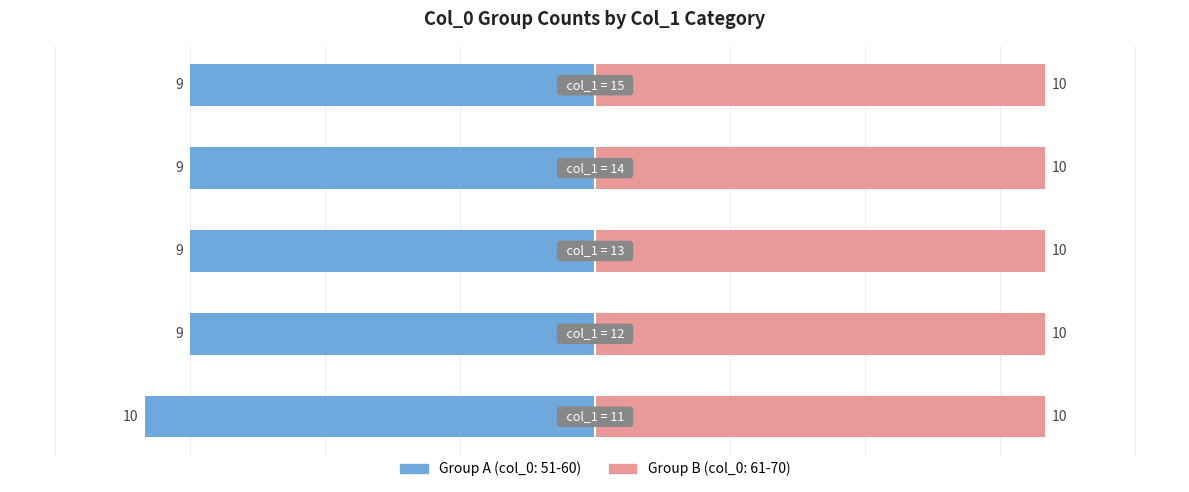

Is it true that the value at 14 is -9?

True